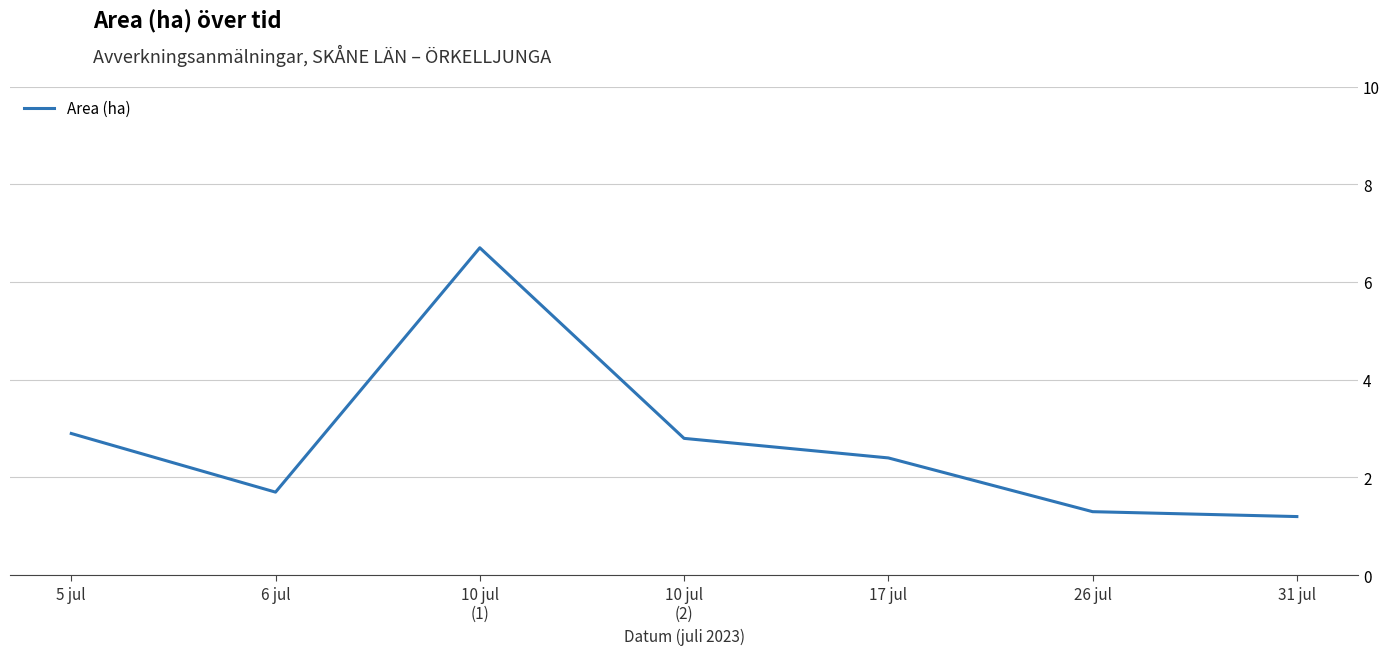

What is the ratio of the value at 31 jul to the value at 26 jul?

0.9